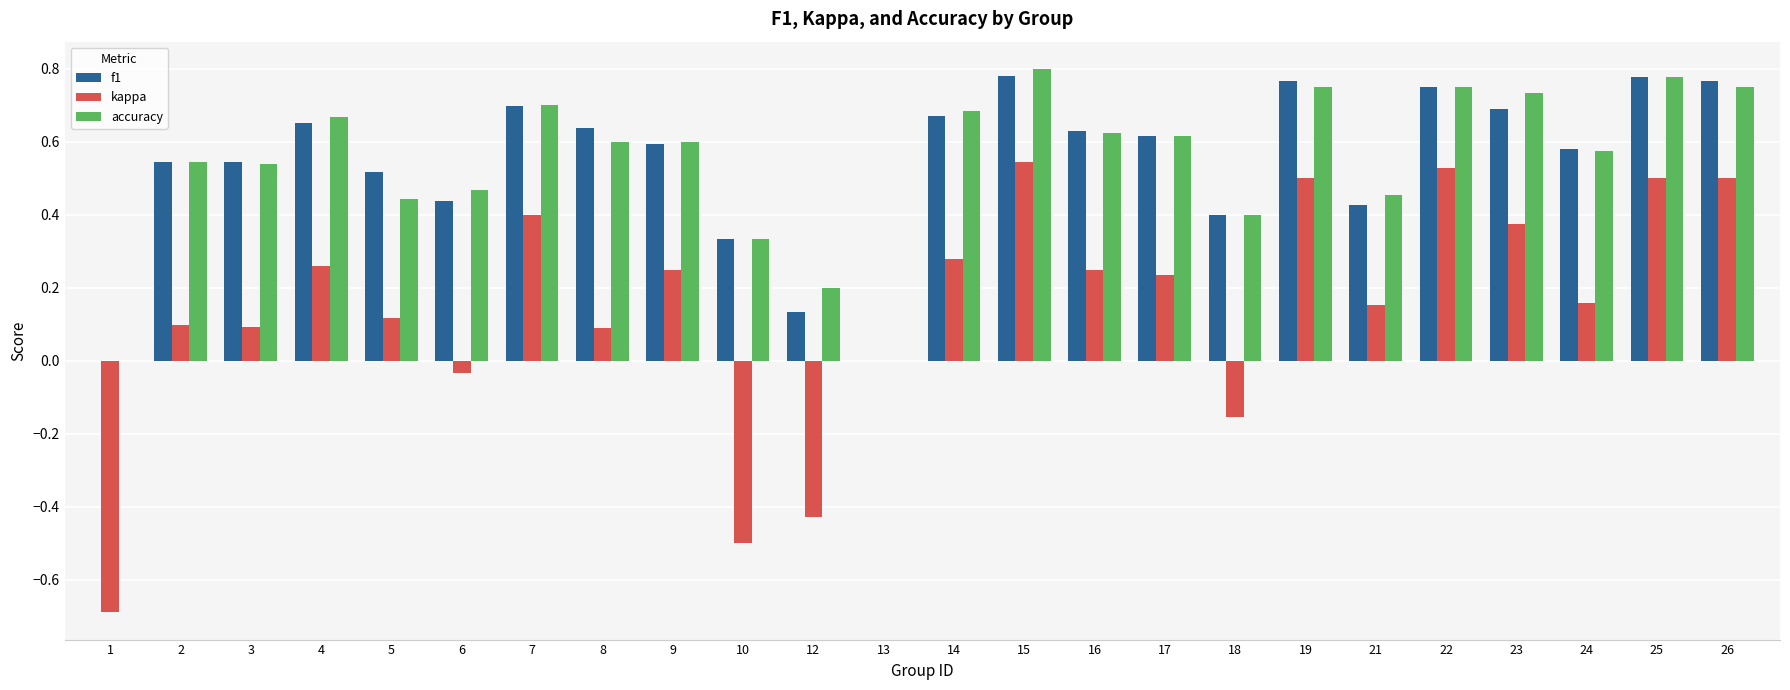

What is the total value across all series at 15?

2.1